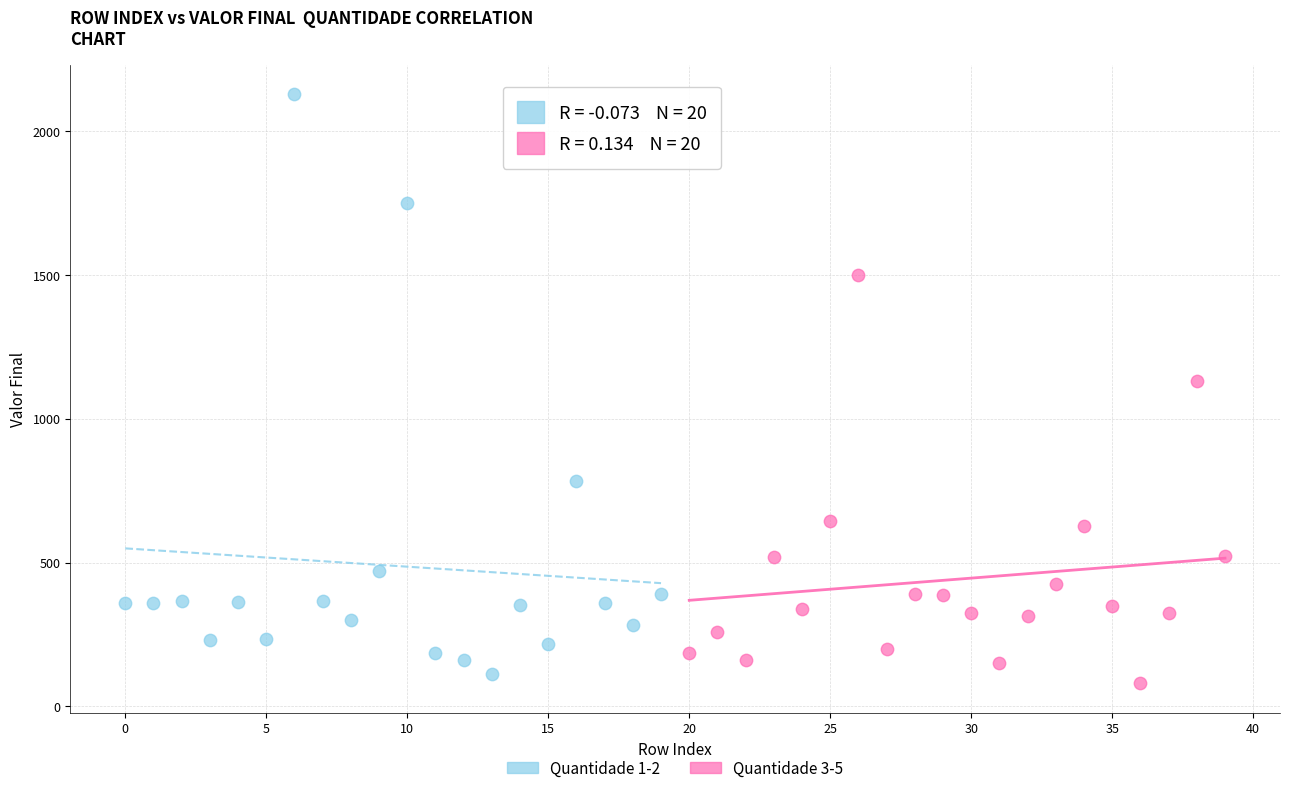

What are all the series names shown in the legend?

Quantidade 1-2, Quantidade 3-5